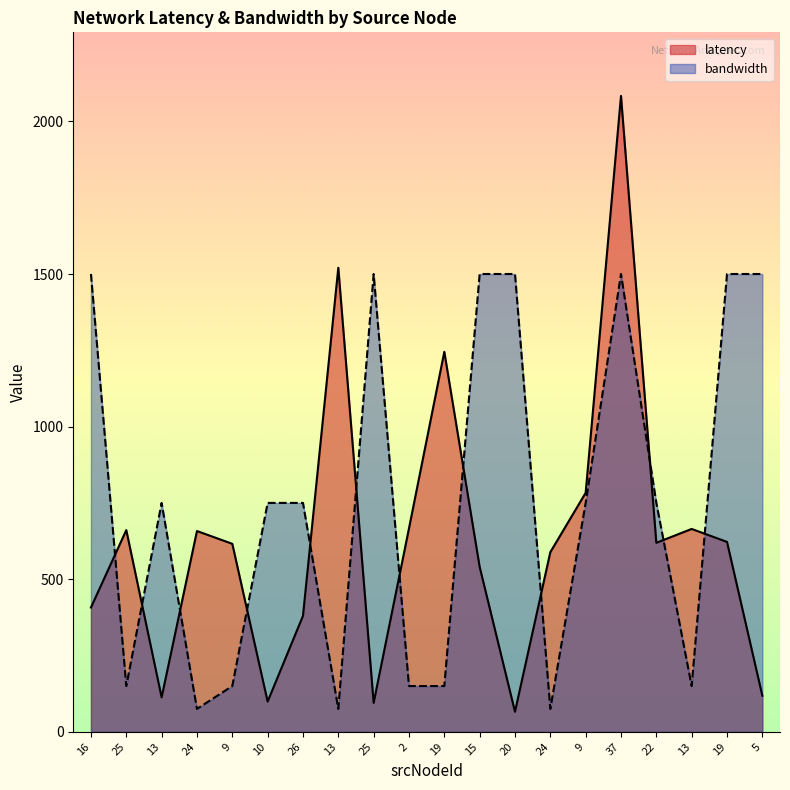

At which label does latency first exceed 619?

25